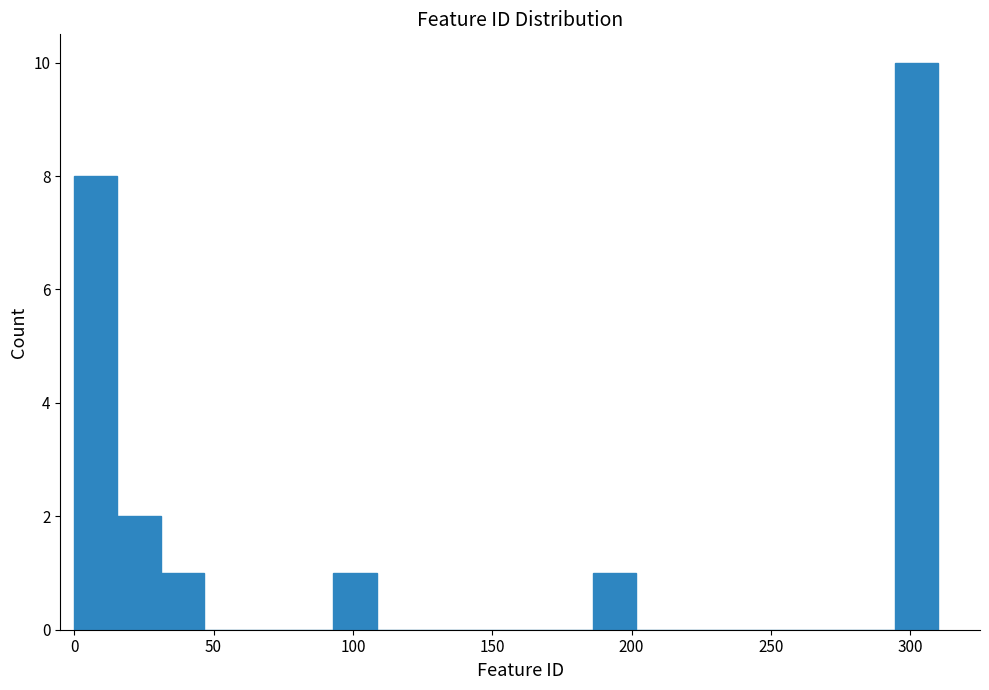

Read against the x-axis, roughly where is the centre of the tallest bar?

300